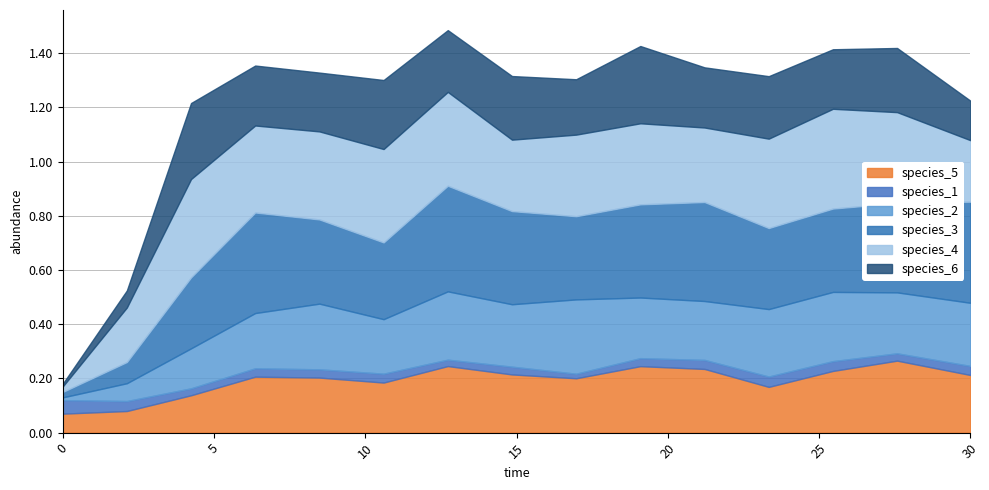

Which series has the widest spread of values?

species_3